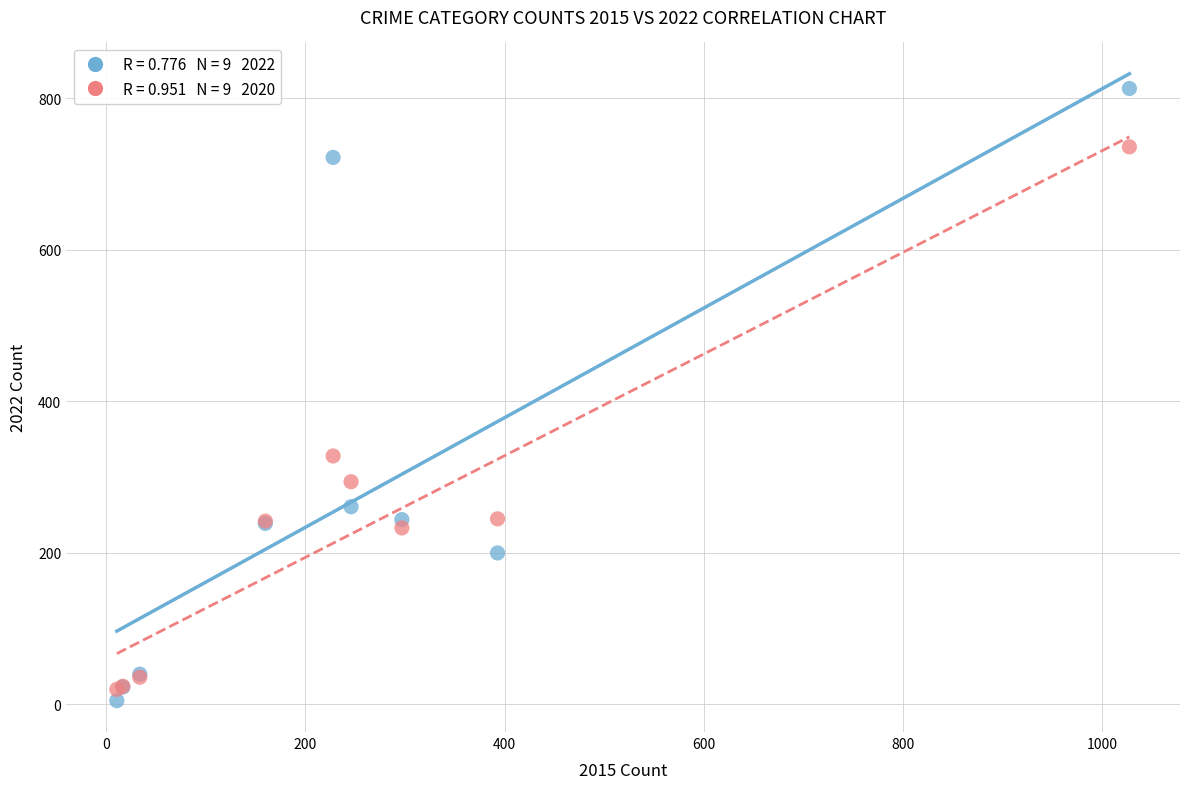

Across all series, what Y value is closest to 409?

328